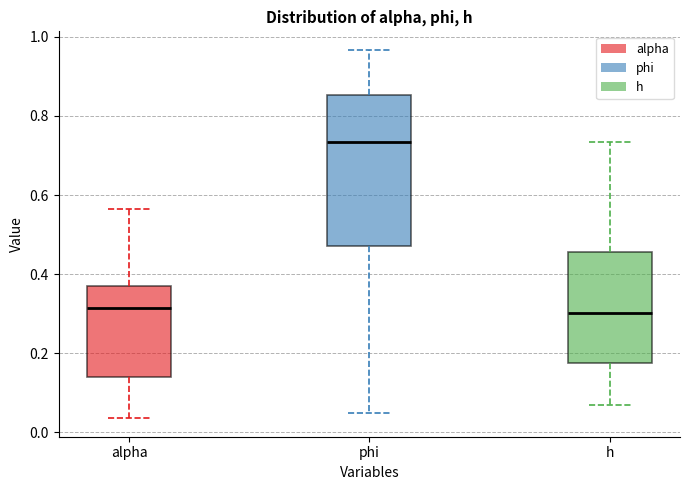

Where is the upper edge of the box for h on the y-axis? The values are not printed on the chart, so give them approximately, as read against the axis.

0.46